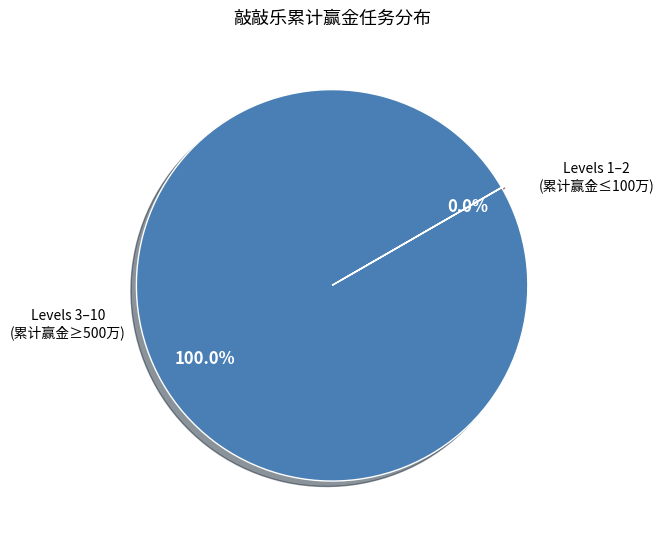

Does Levels 3–10 (累计赢金≥500万) account for over 50% of the chart?

Yes